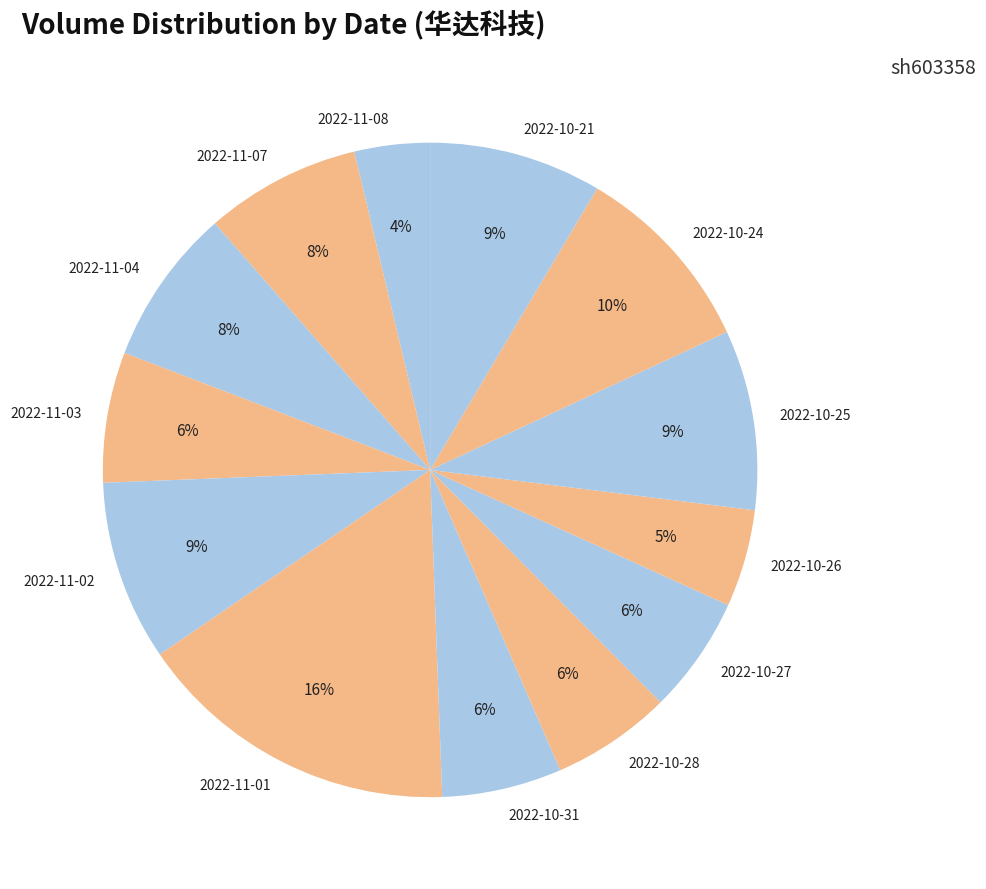

Which has a higher value, 2022-11-03 or 2022-11-01?

2022-11-01